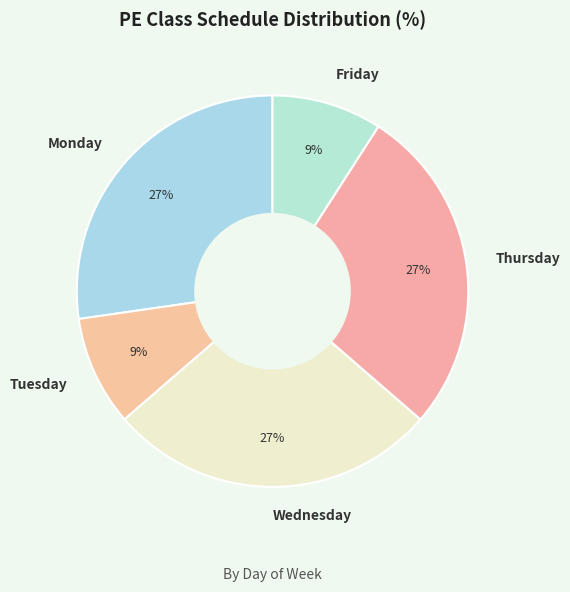

Combined, do Monday and Tuesday account for over 50%?

No